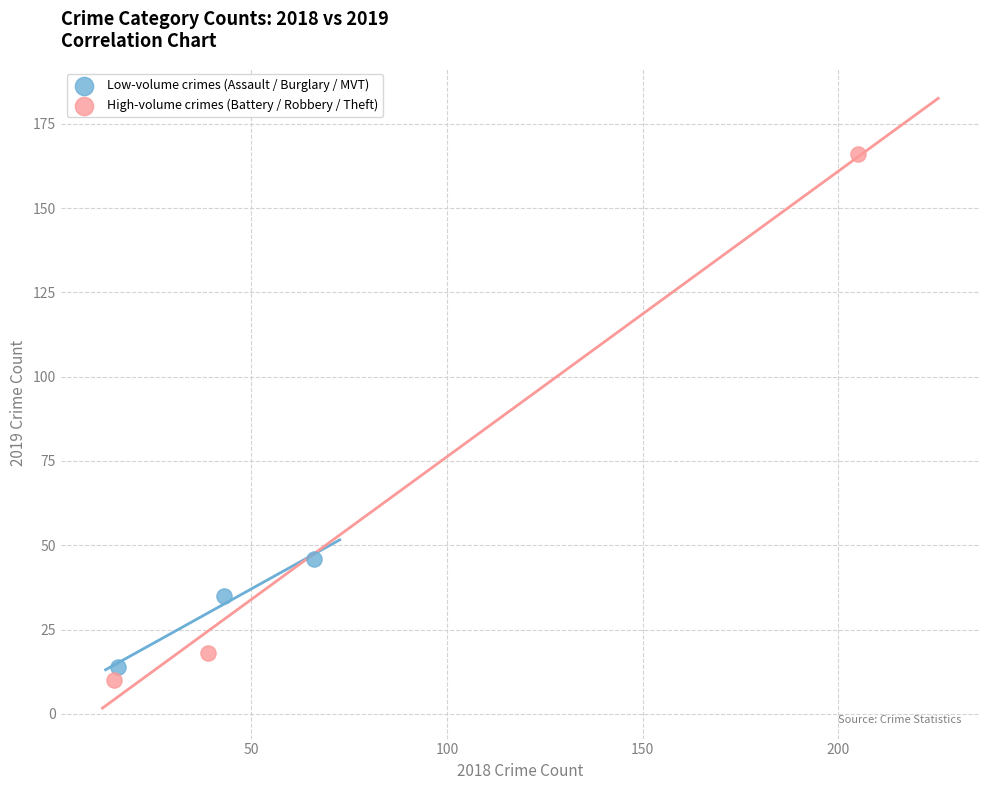

Which series has the largest Y range (max minus min)?

High-volume crimes (Battery / Robbery / Theft)